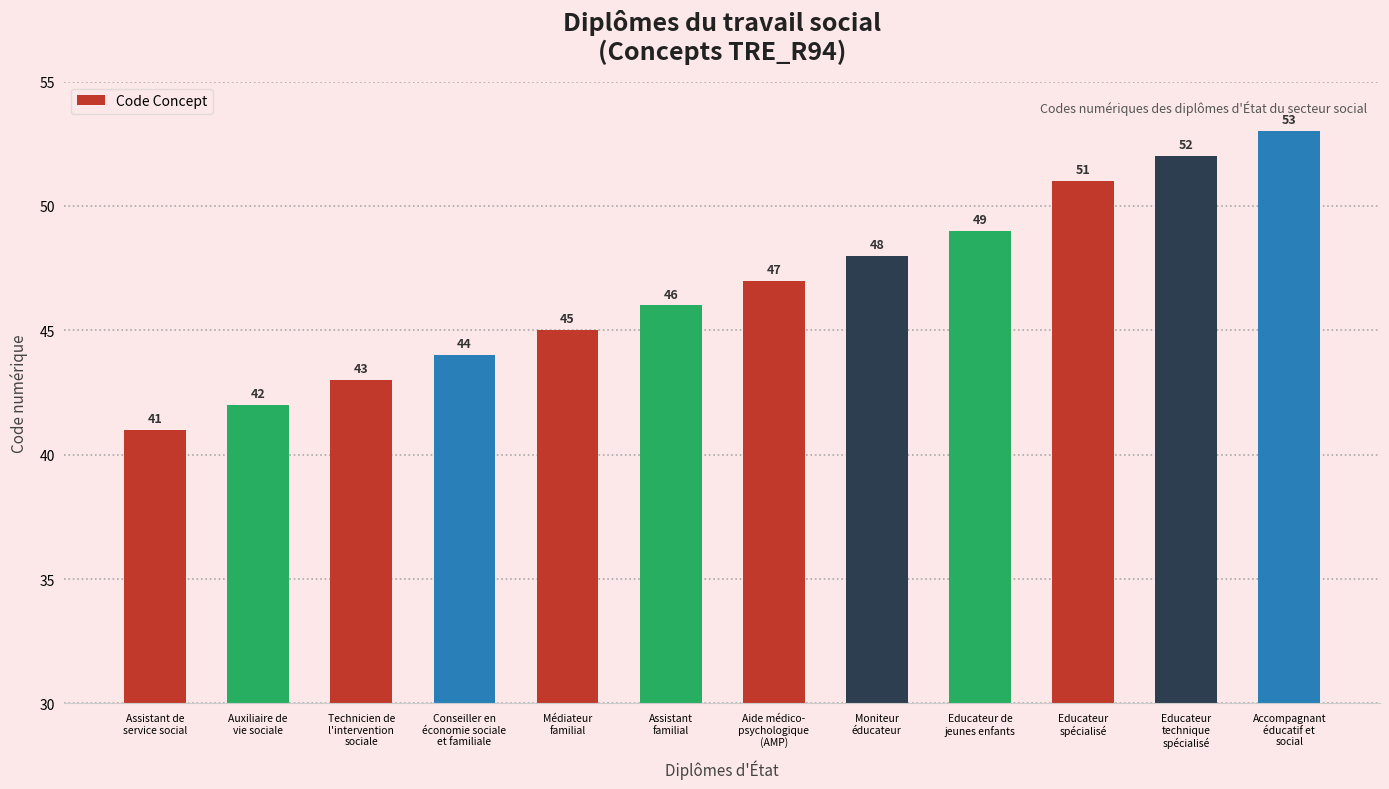

Where is the data nearest to the value 47?

Aide médico-
psychologique
(AMP)